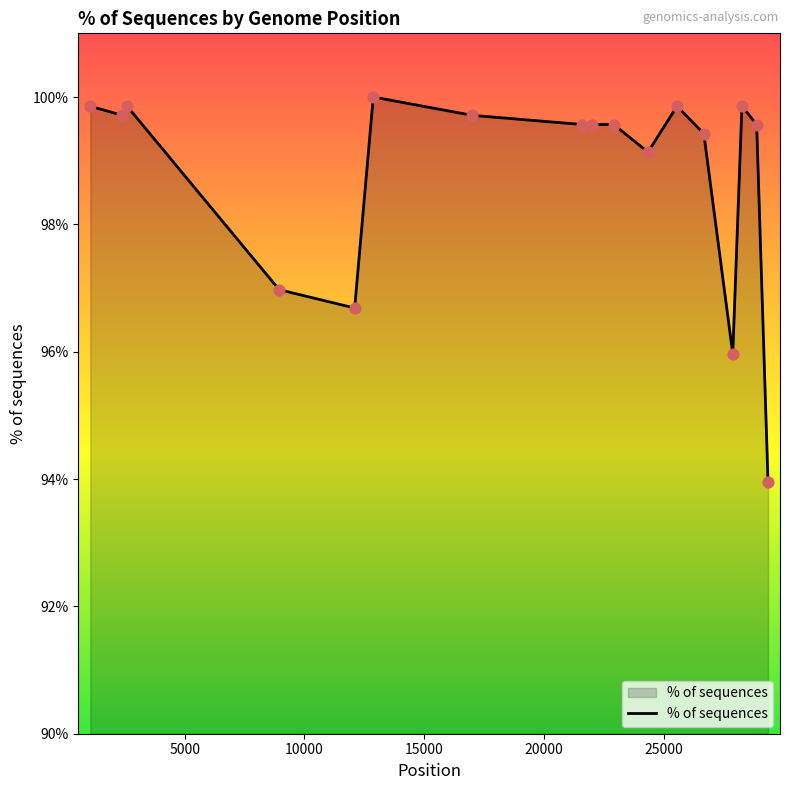

What is the smallest value displayed?

93.9